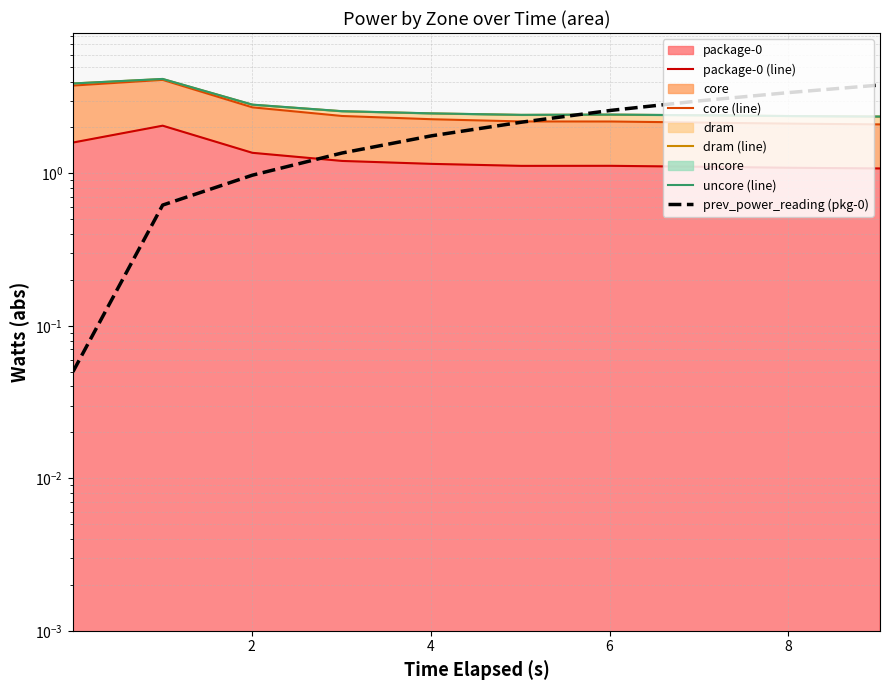

In dram (line), how many points are lower than both neighbors (excluding endpoints)?

1